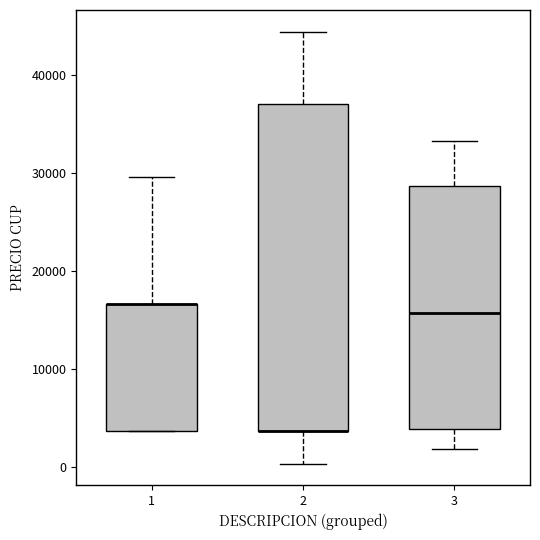

Where is the lower edge of the box at x = 2 on the y-axis? The values are not printed on the chart, so give them approximately, as read against the axis.

4000